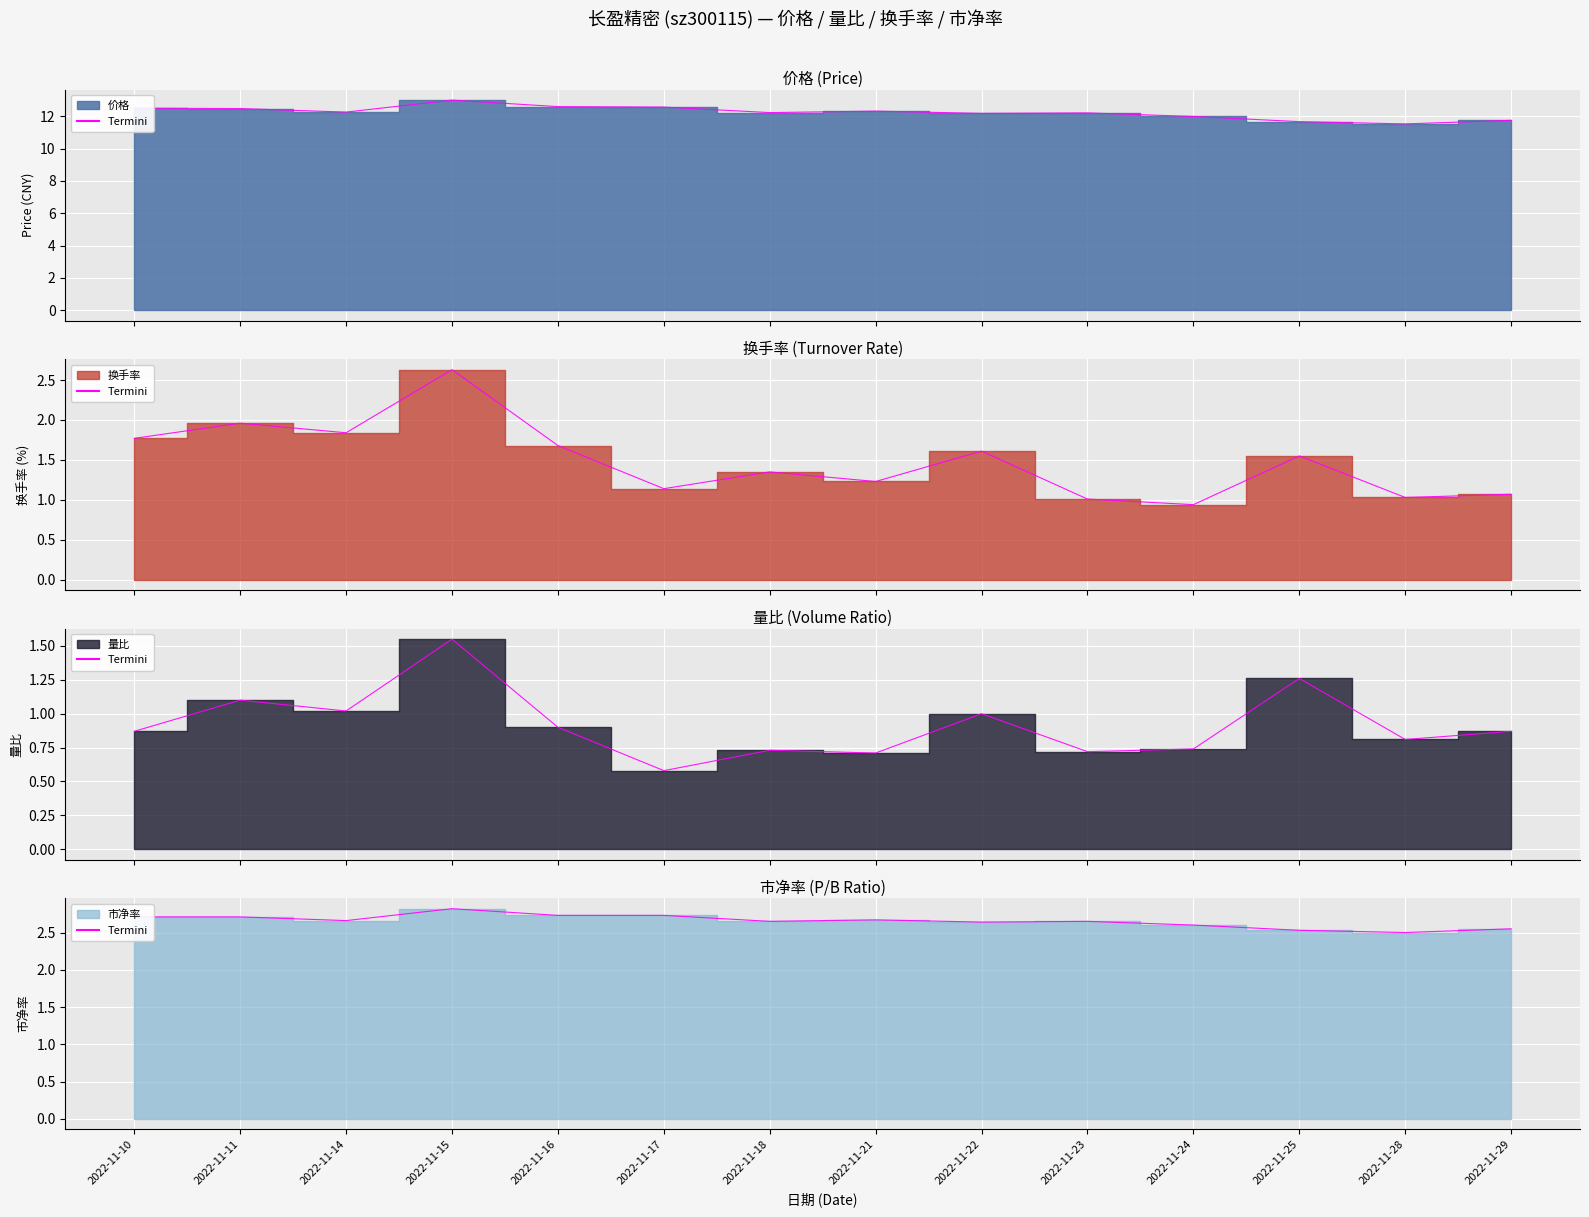

At how many categories does at least one series exceed 1?

14